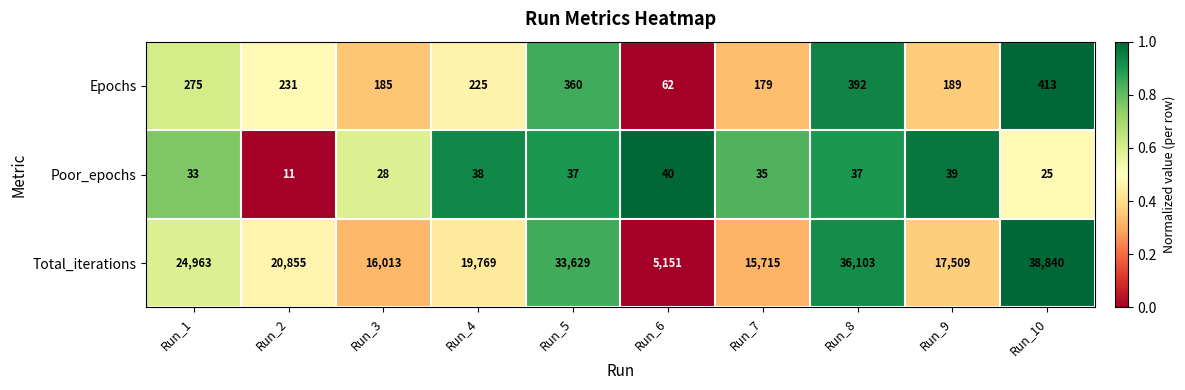

What is the sum of all Epochs values?

2511